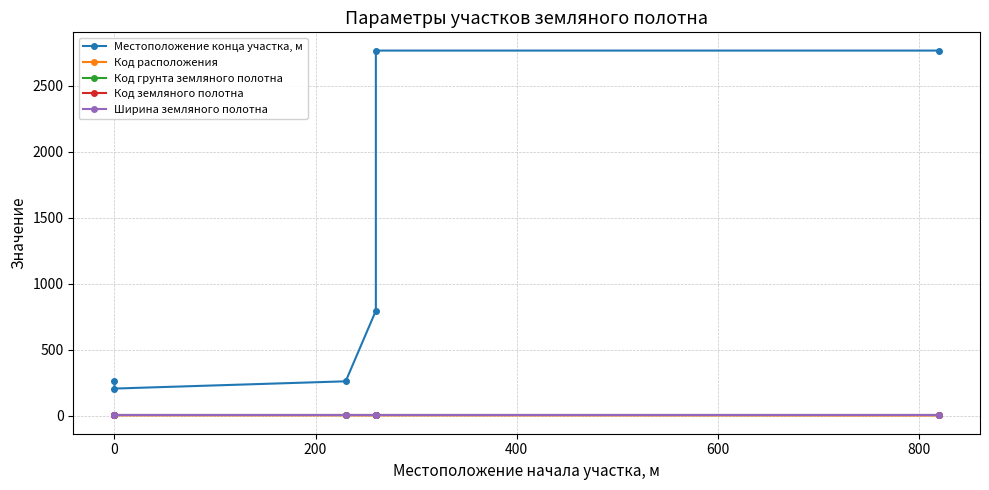

How many lines are shown in the chart?

5